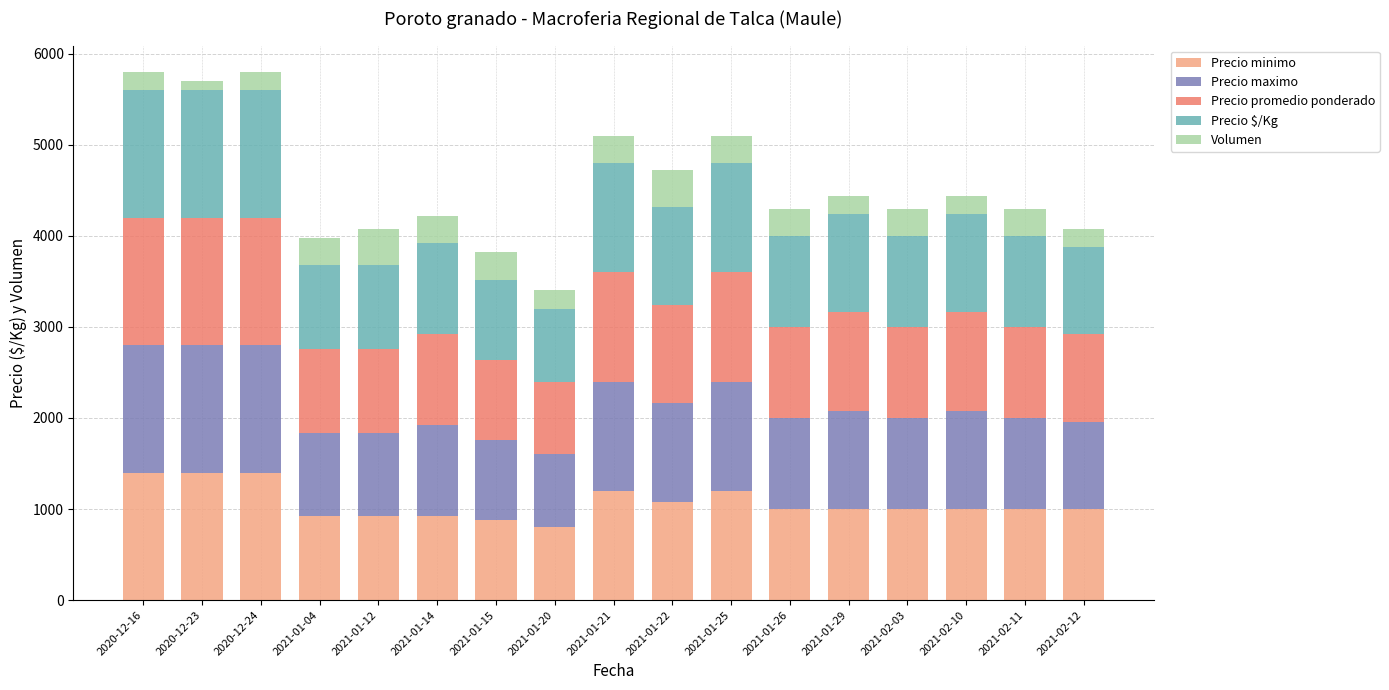

What is the difference between the Precio minimo values at 2021-01-22 and 2021-01-04?

160